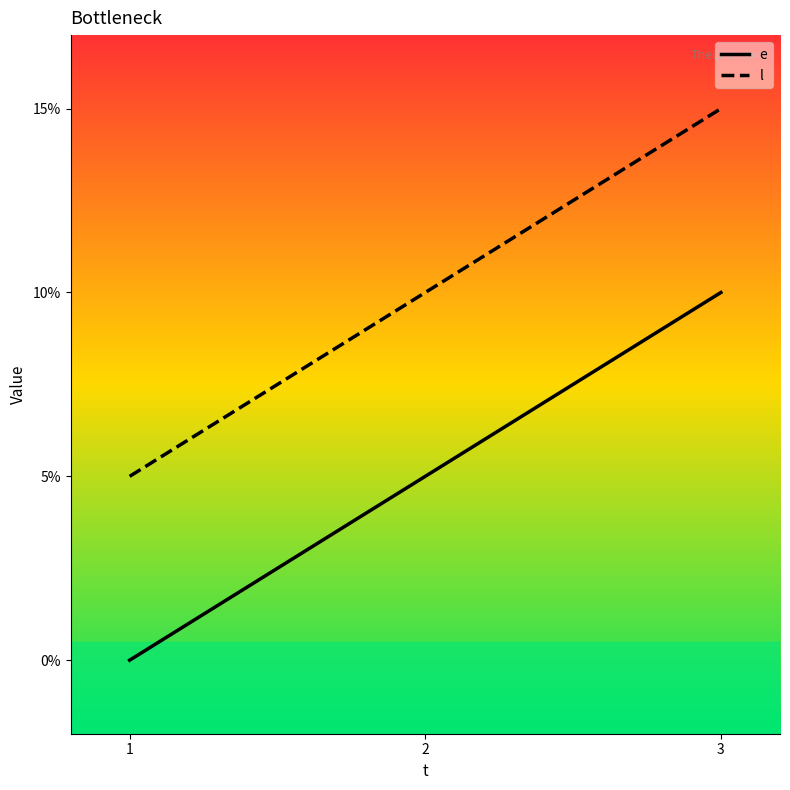

Does the chart display data point markers on the line(s)?

No